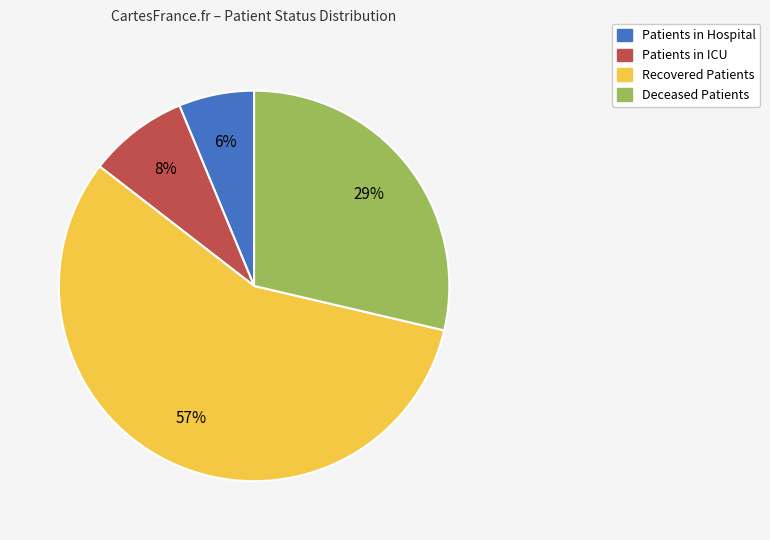

Count the number of slices in the pie.

4